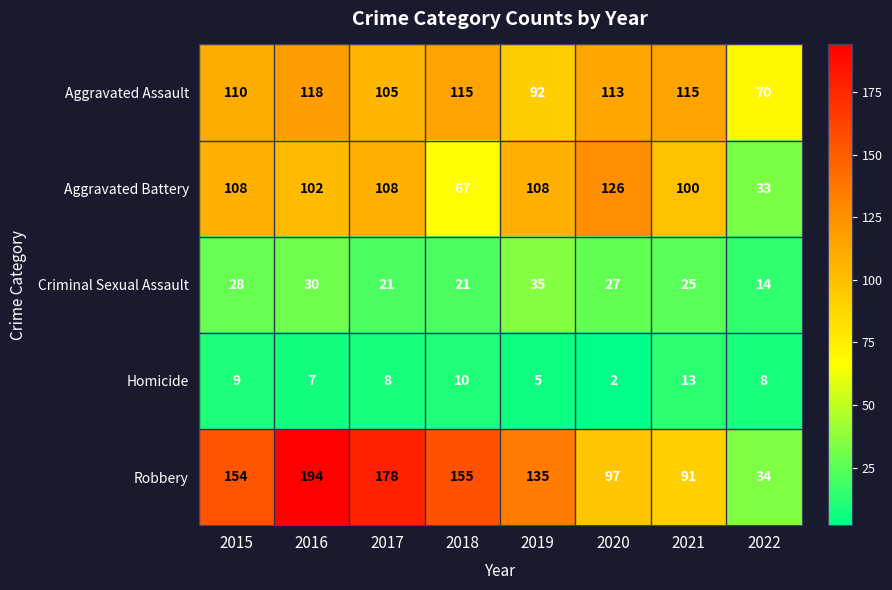

At 2019, list the series in order from largest to smallest.

Robbery, Aggravated Battery, Aggravated Assault, Criminal Sexual Assault, Homicide